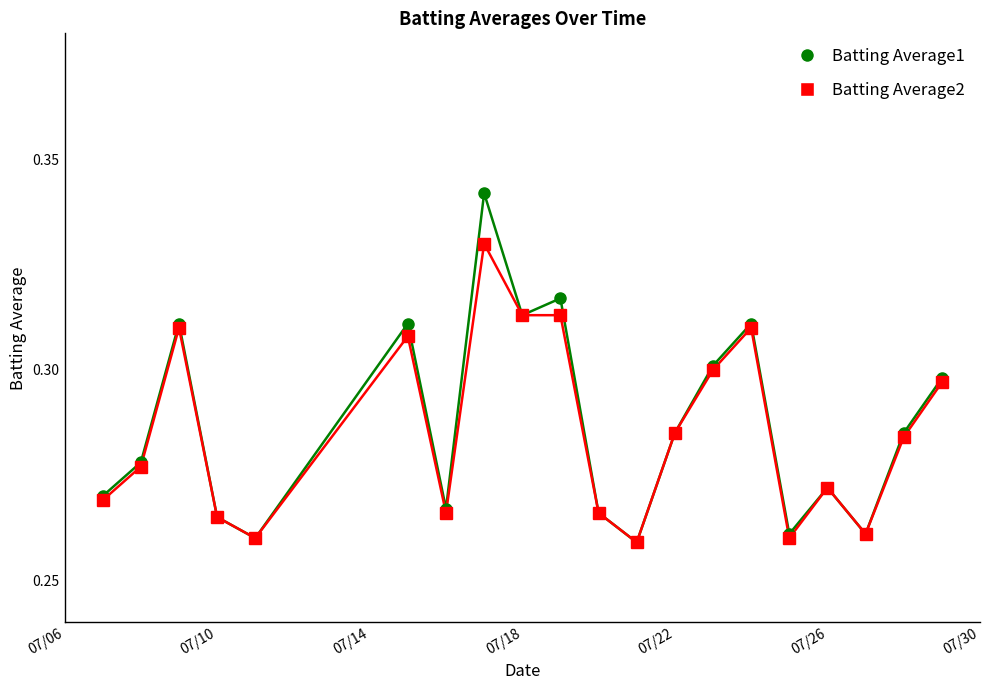

List the series in order of their peak value, highest first.

Batting Average1, Batting Average2